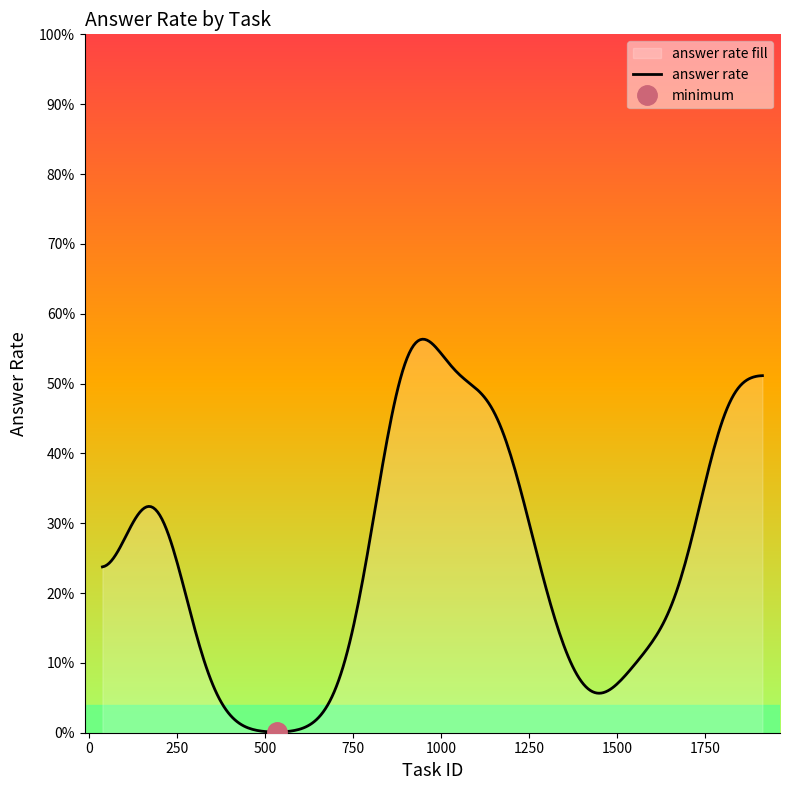

How many data points does each series have?

40